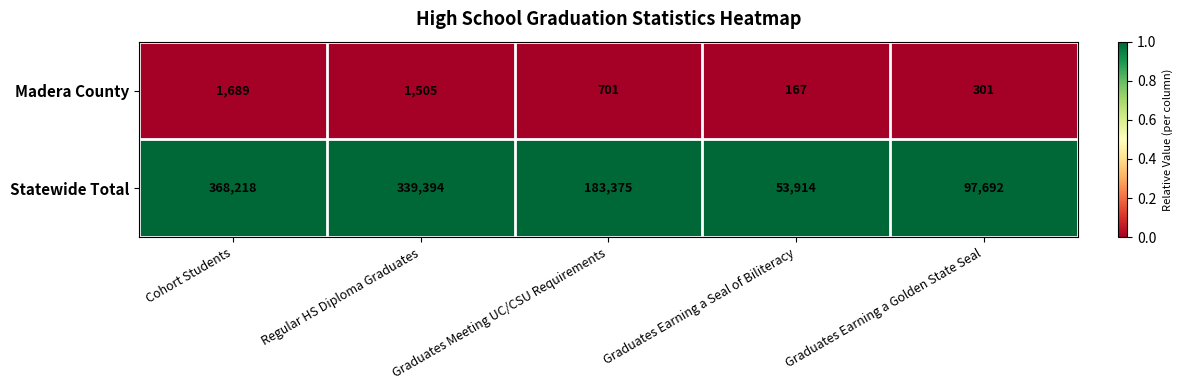

What is the spread (max minus min) of values at Graduates Earning a Golden State Seal?

97391